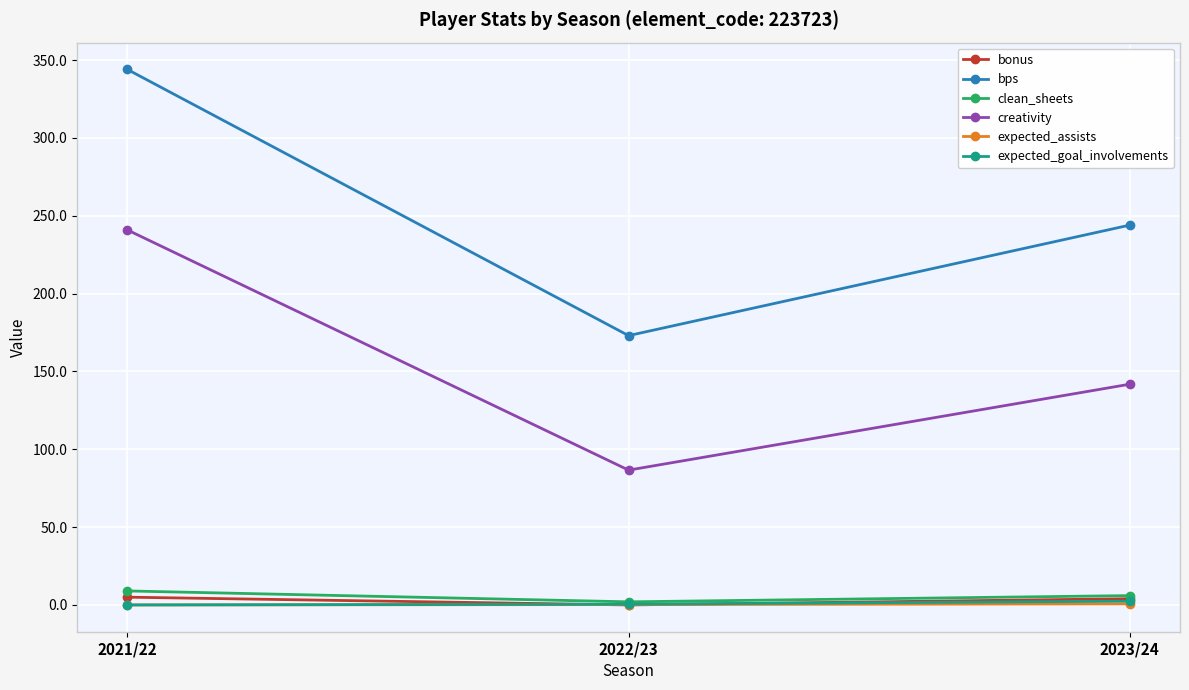

Is the value of bonus at 2021/22 greater than the value of bps at 2023/24?

No